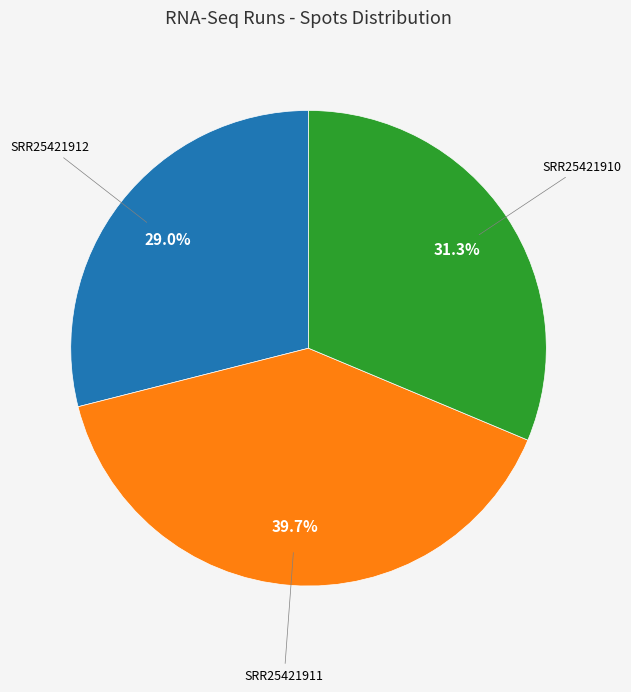

Is there any slice that represents more than half of the pie?

No